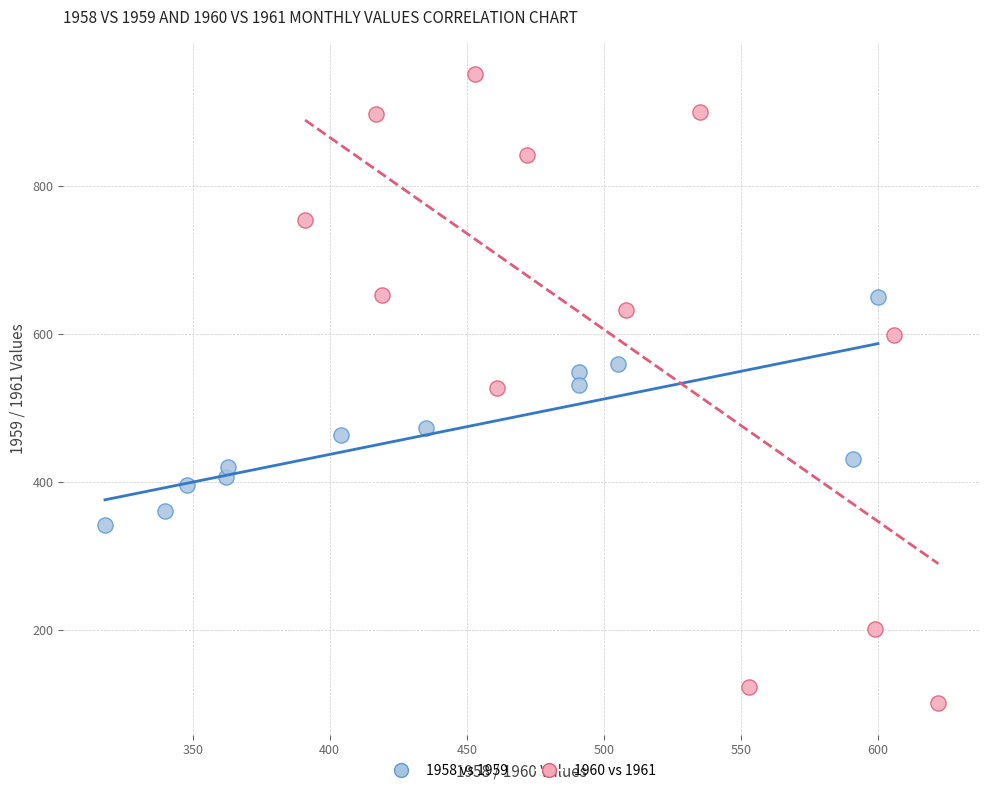

Which series reaches the minimum Y coordinate?

1960 vs 1961